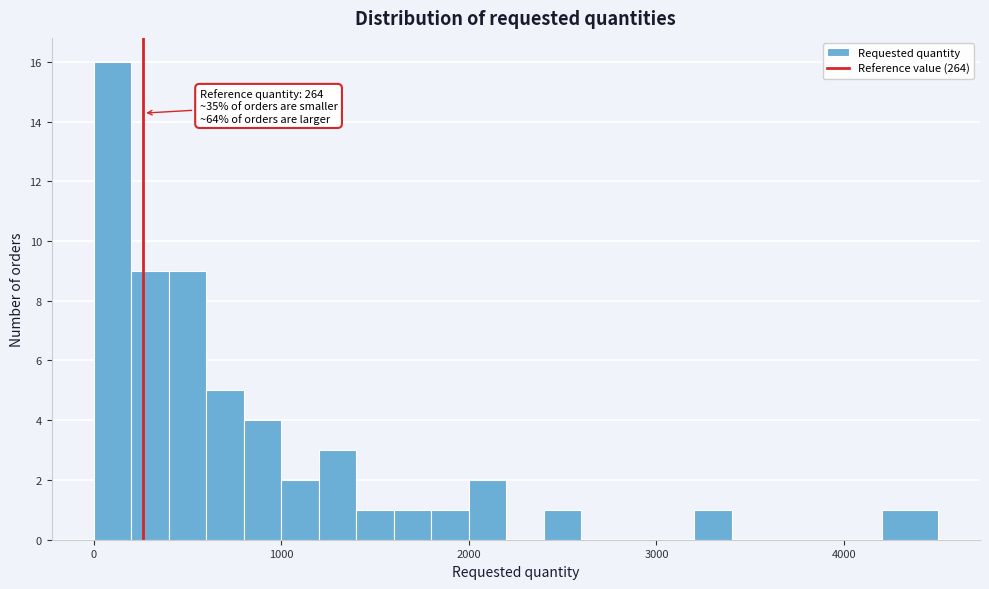

Around what value on the x-axis is the tallest bar? Give the approximate position of its centre, as read against the axis.

100